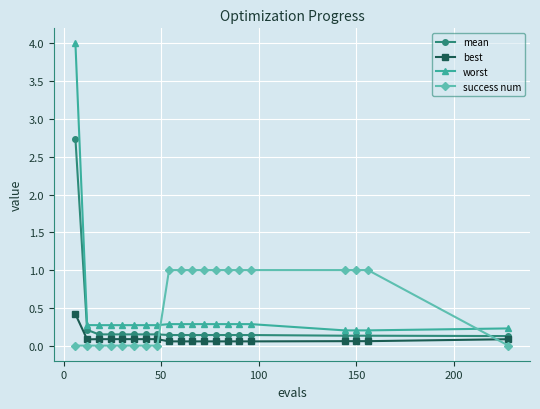

How many intersections are there between worst and success num?

2